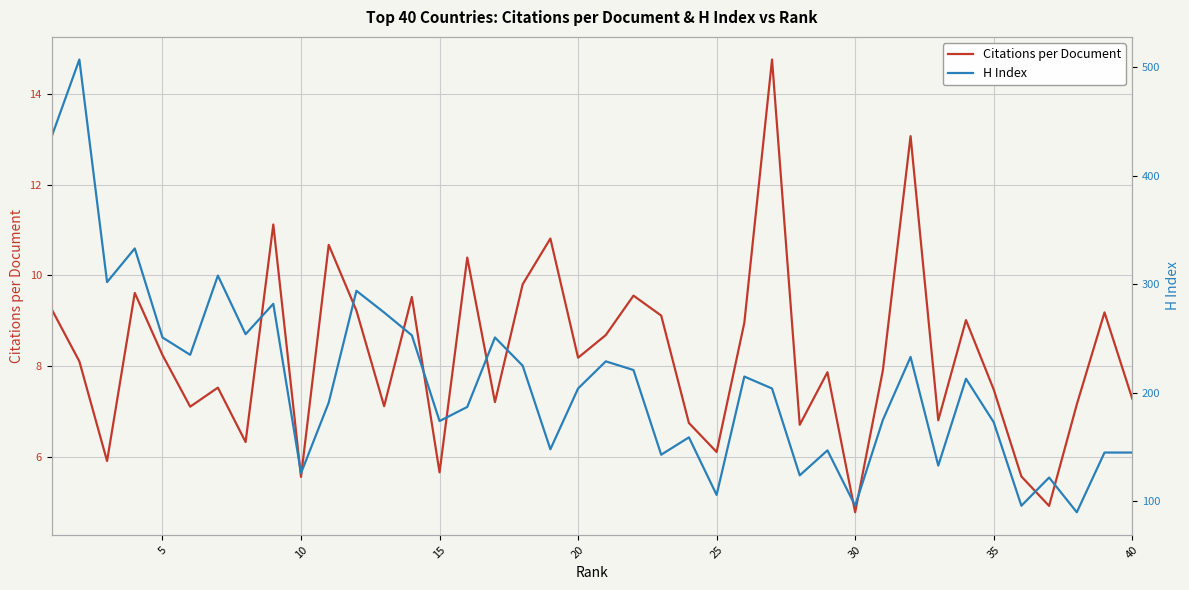

What is the highest value of the H Index series?

507.0